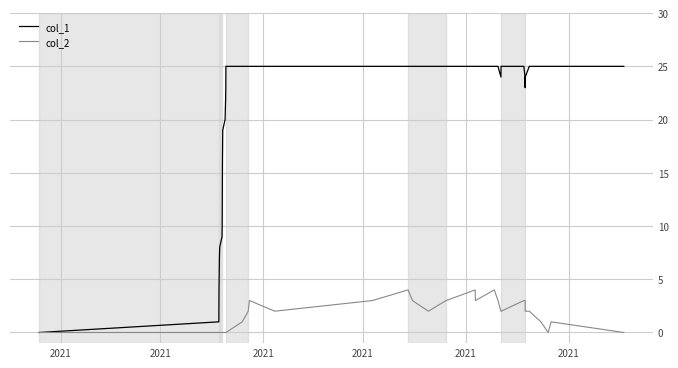

What is the difference between the second highest and second lowest values in the col_1 series?

24